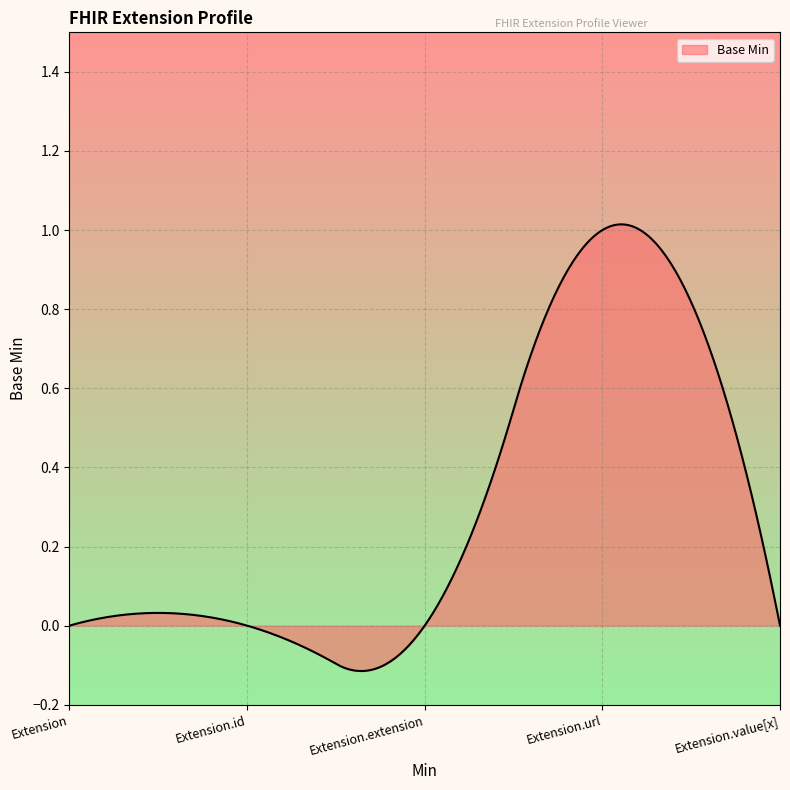

What is the difference between the maximum and minimum values?

1.1